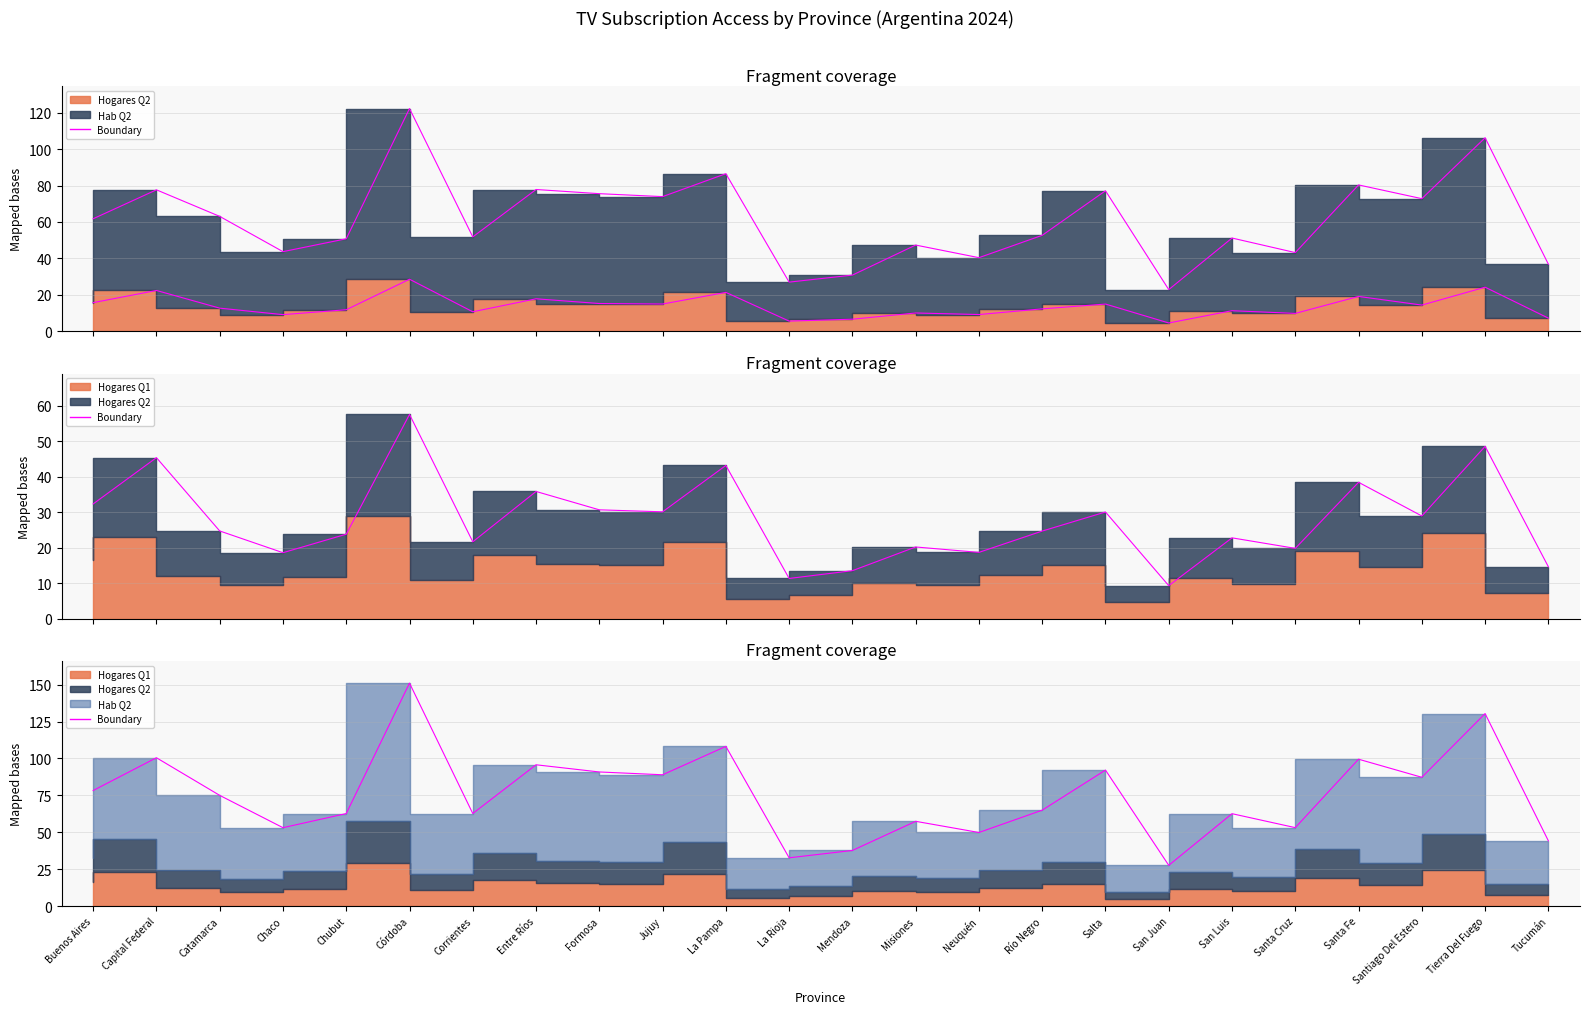

How many lines are shown in the chart?

3